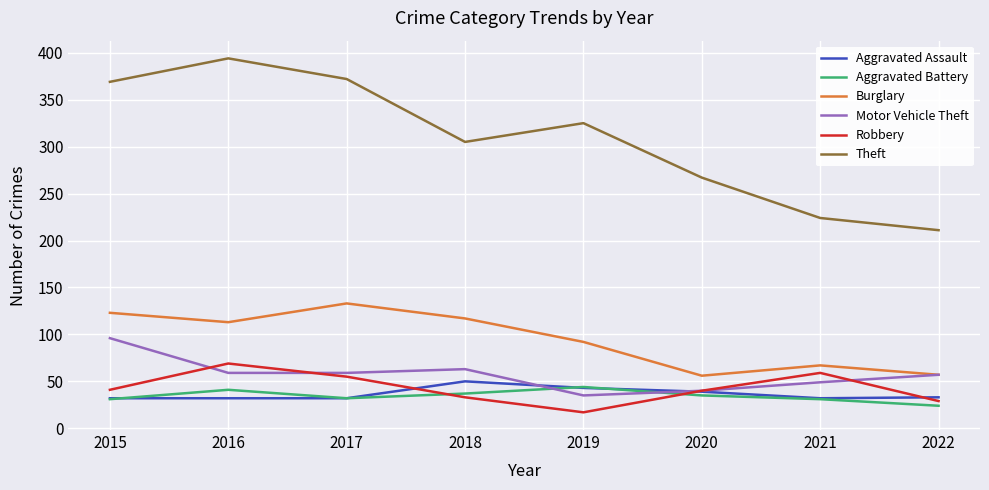

Which series has the widest spread of values?

Theft